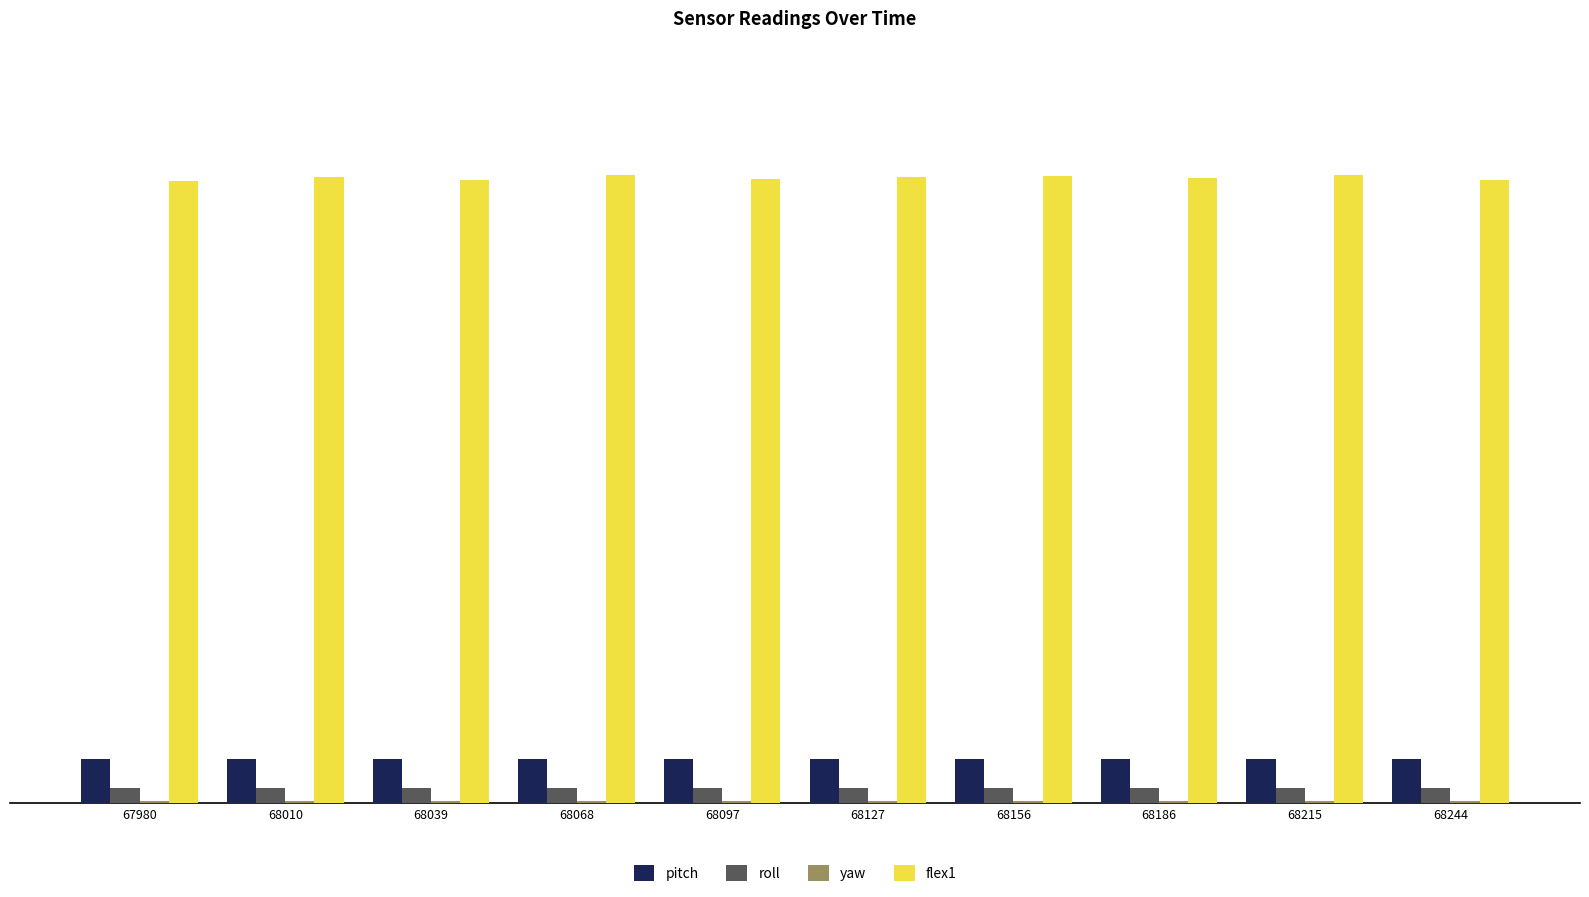

What is the sum of the roll values at 68186 and 68127?

41.4